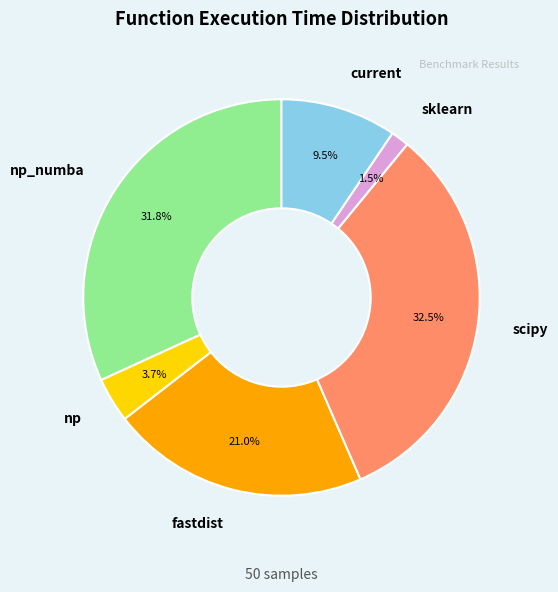

Which category has the smallest portion of the pie?

sklearn